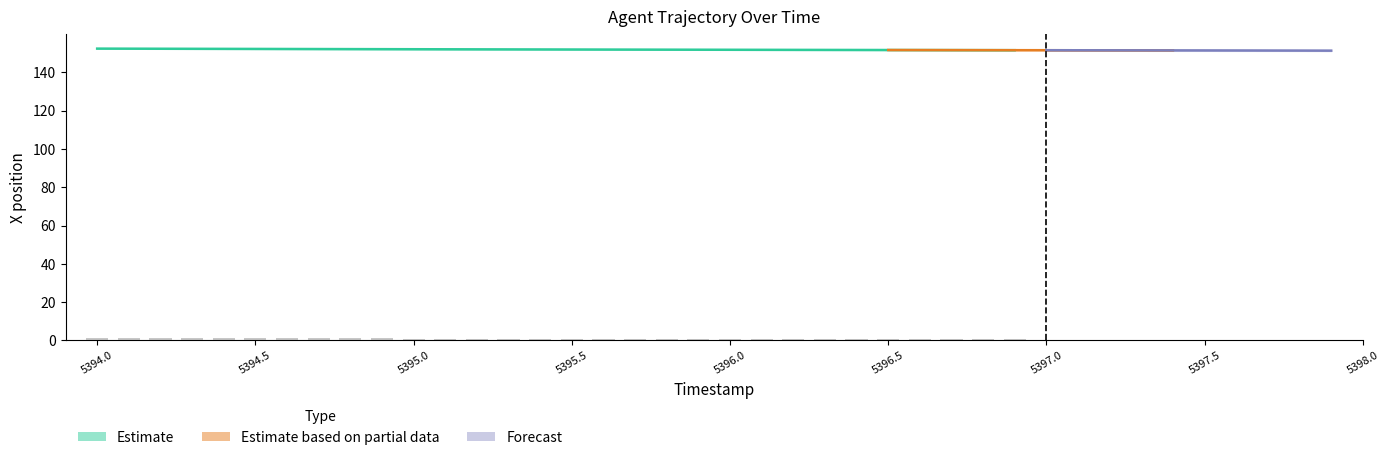

Does the chart contain stacked bars?

No